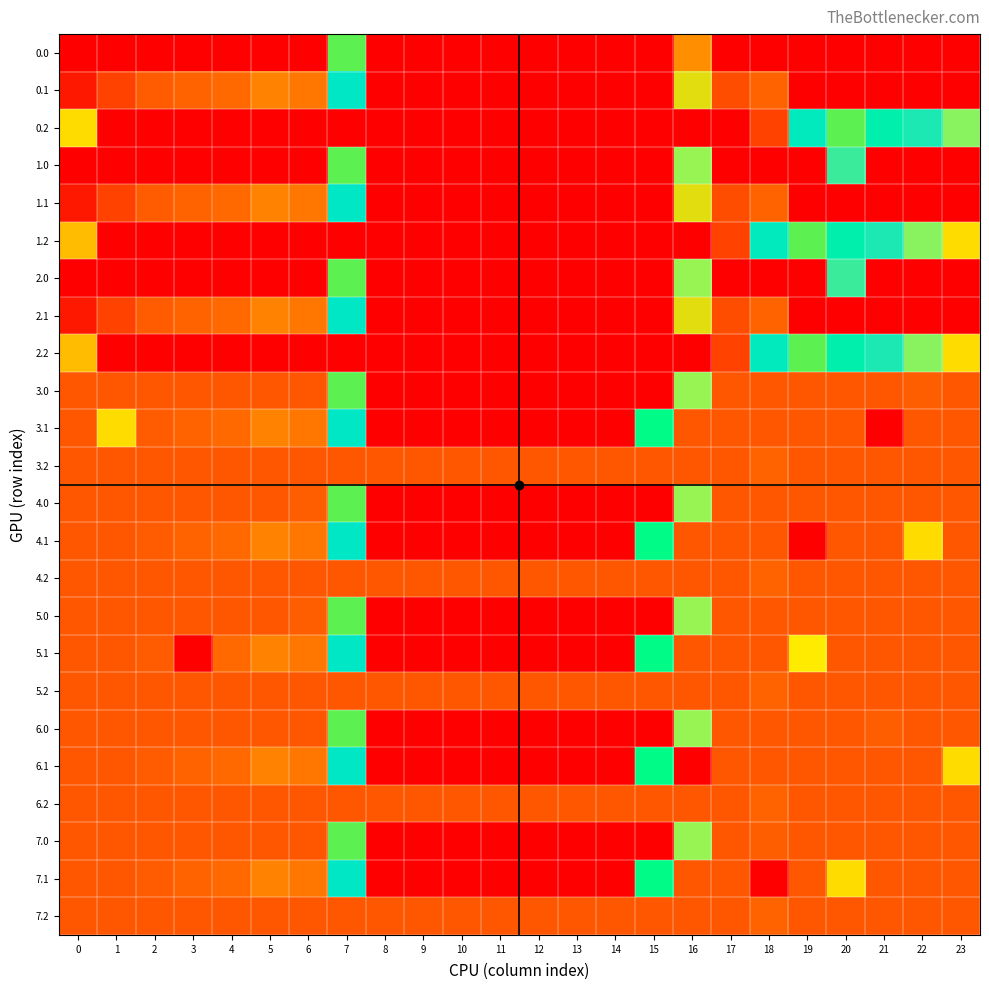

What is the total value across all series at 8?

2950.0